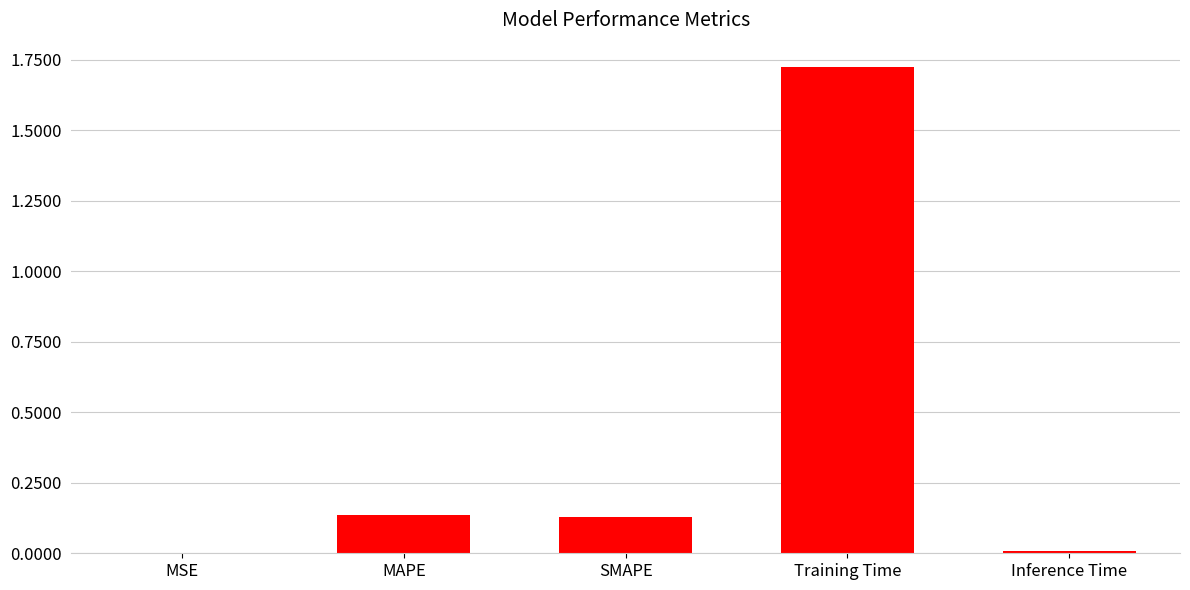

Between MAPE and Training Time, which is larger?

Training Time